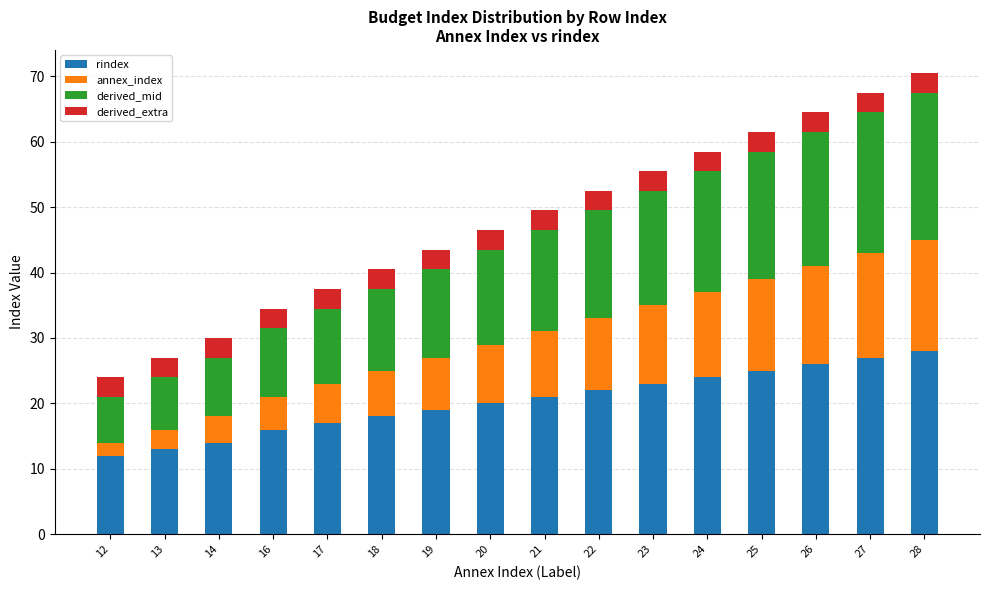

The value of rindex at 16 is 9.9. True or false?

False